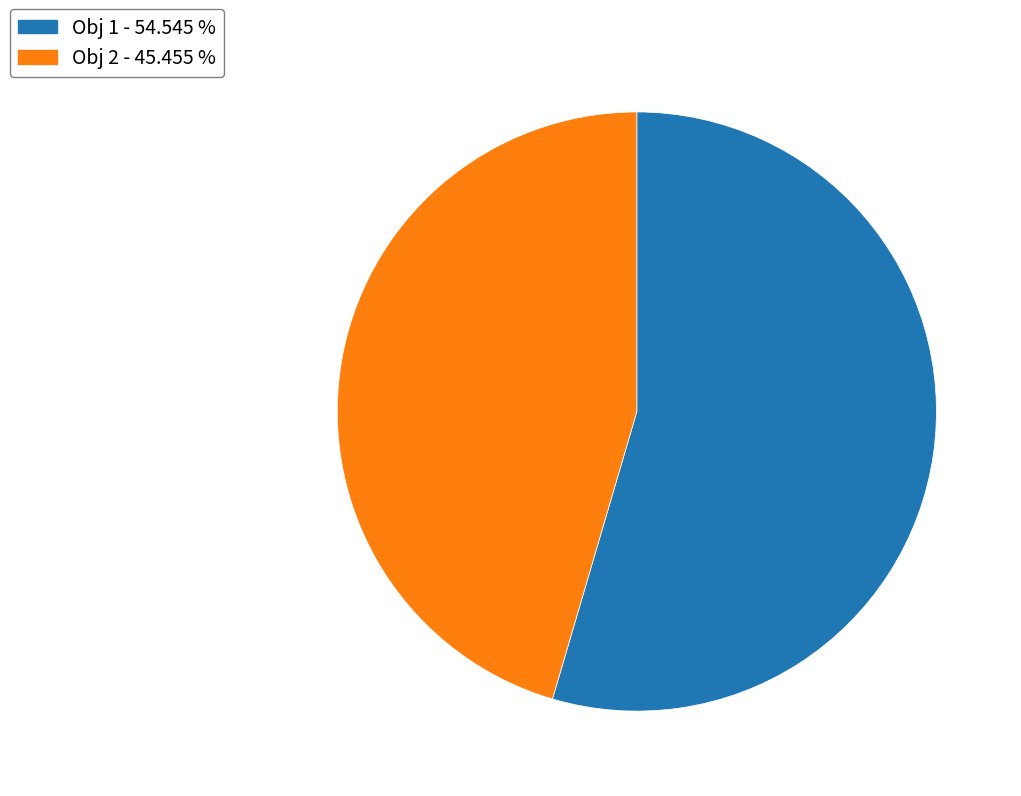

Is the sum of Obj 2 - 45.455 % and Obj 1 - 54.545 % greater than half?

Yes